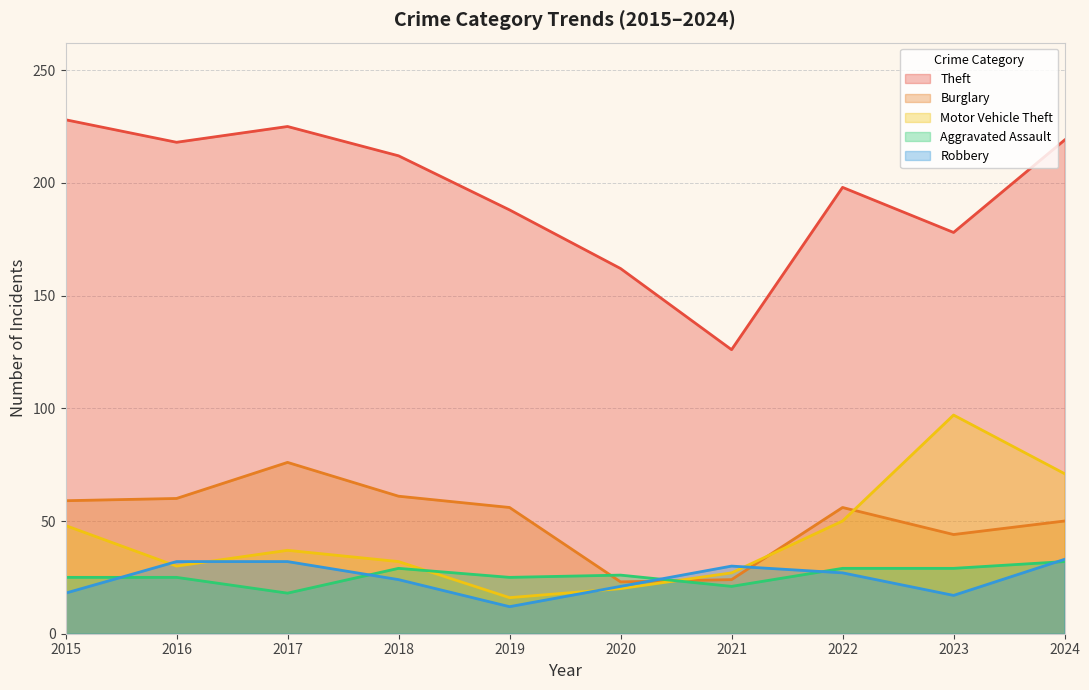

In Burglary, how many points are lower than both neighbors (excluding endpoints)?

2